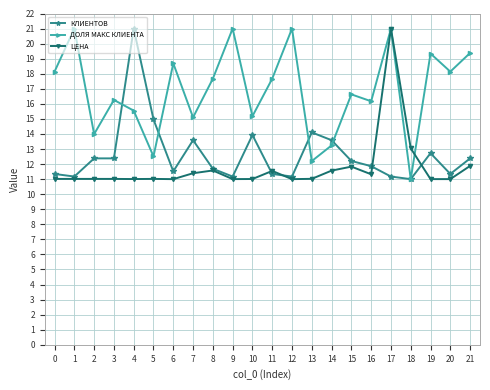

What is the value of the ДОЛЯ МАКС КЛИЕНТА point at the 1st from the left?

18.1